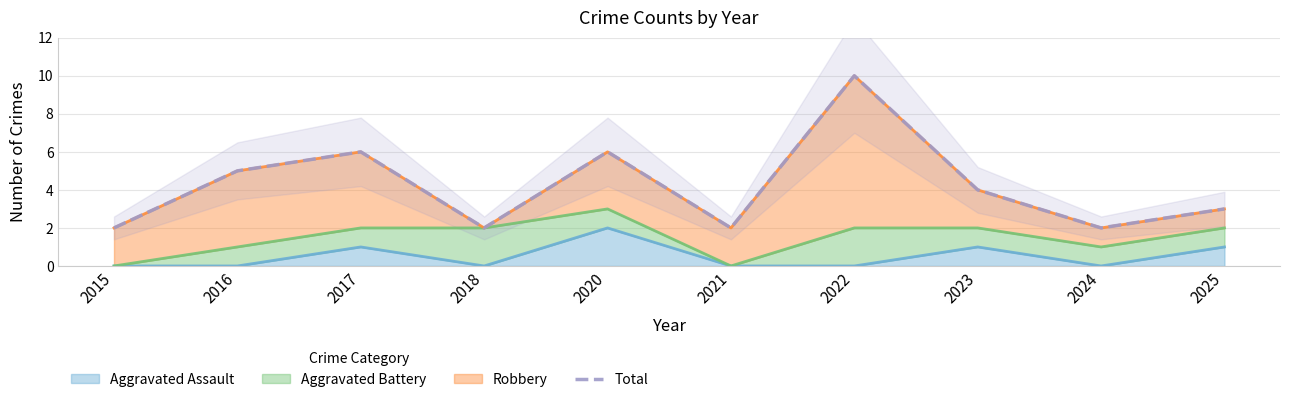

True or false: the data shows 6 at 2023.

False